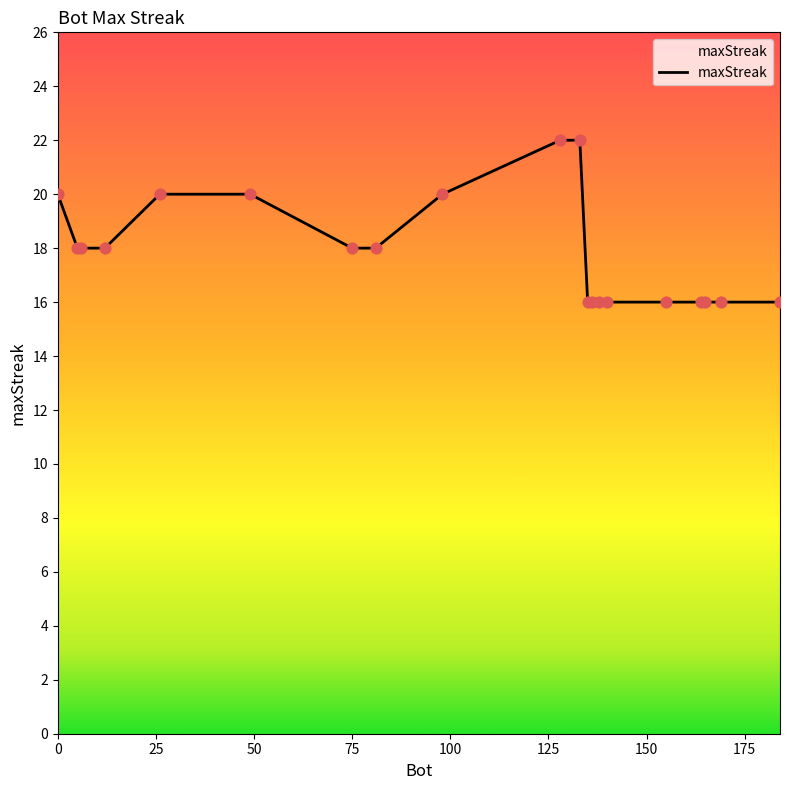

What is the difference between the maximum and minimum values?

6